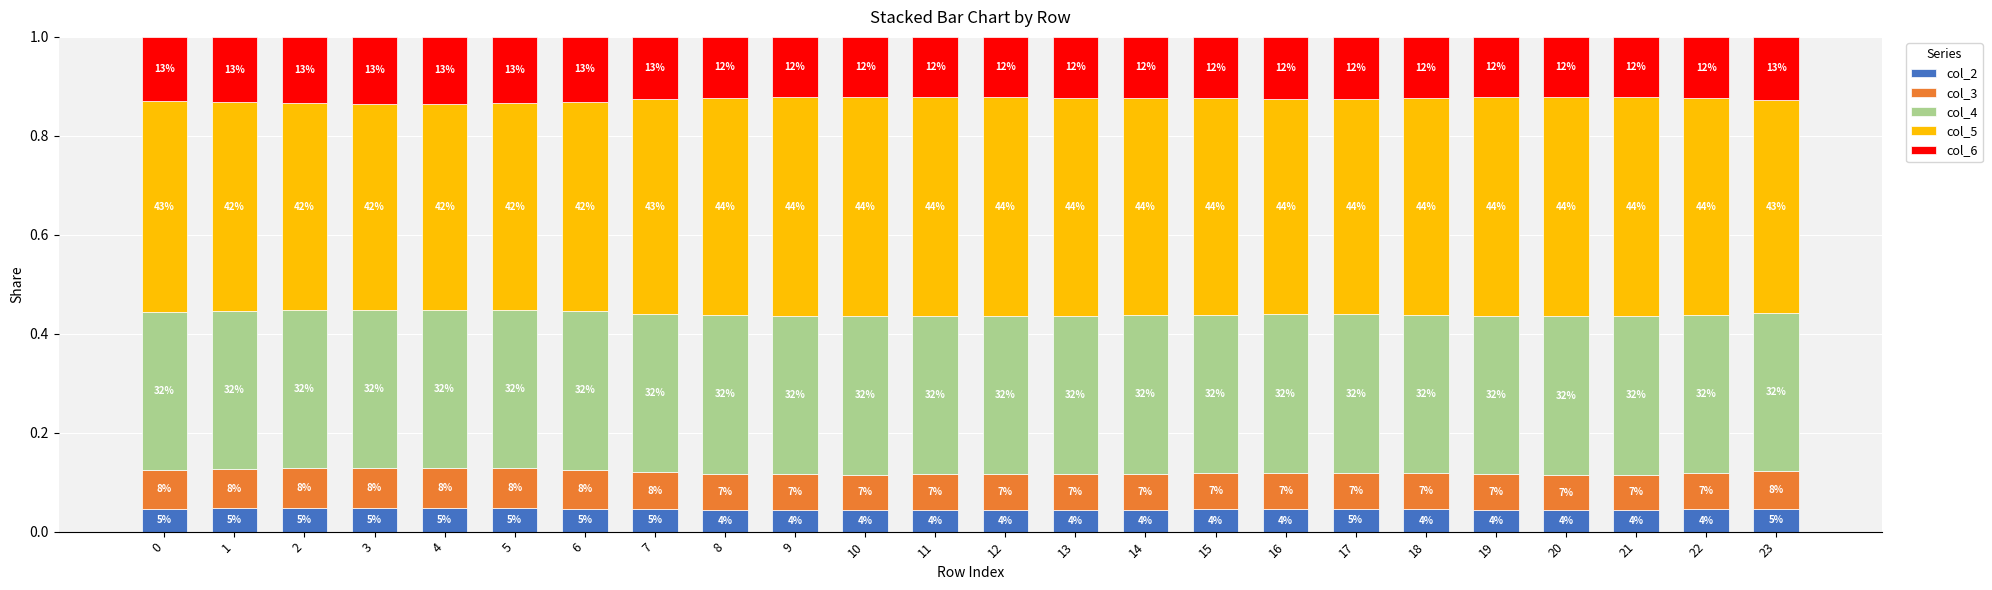

Are the bars horizontal?

No